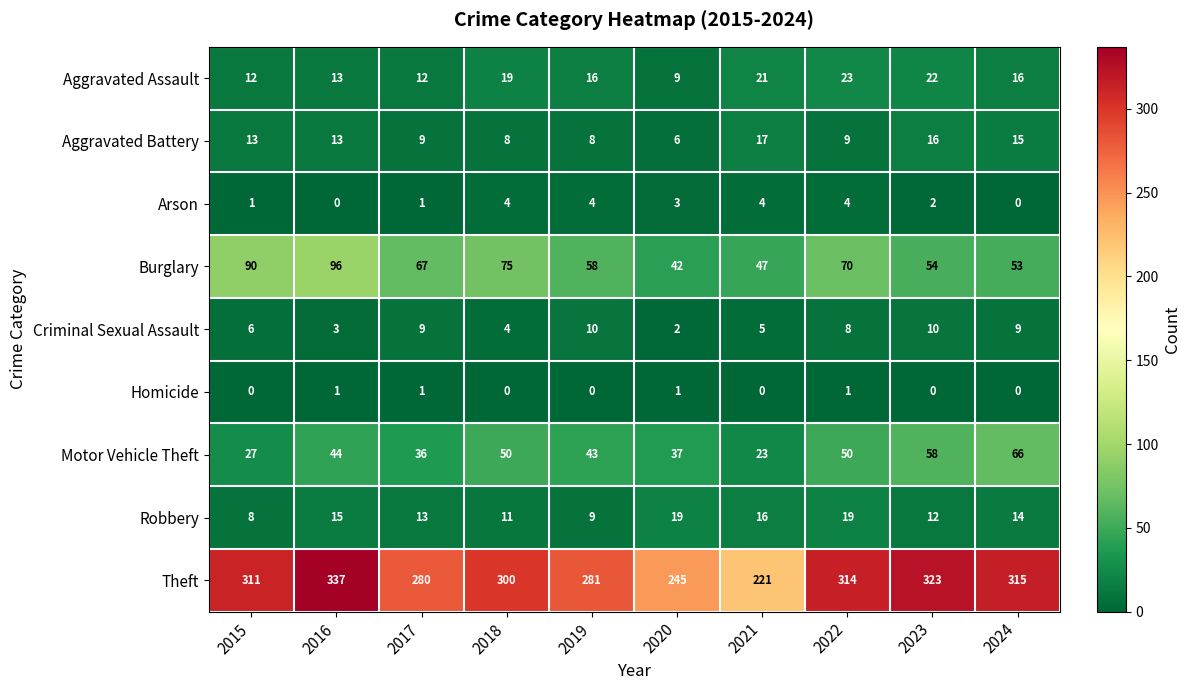

What is the total value across all series at 2019?

429